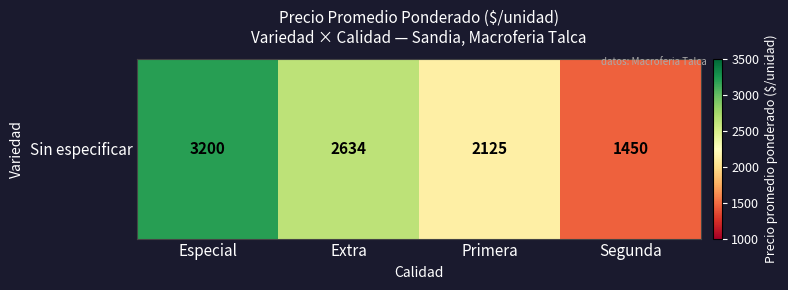

Rank the categories by value from highest to lowest.

Especial, Extra, Primera, Segunda